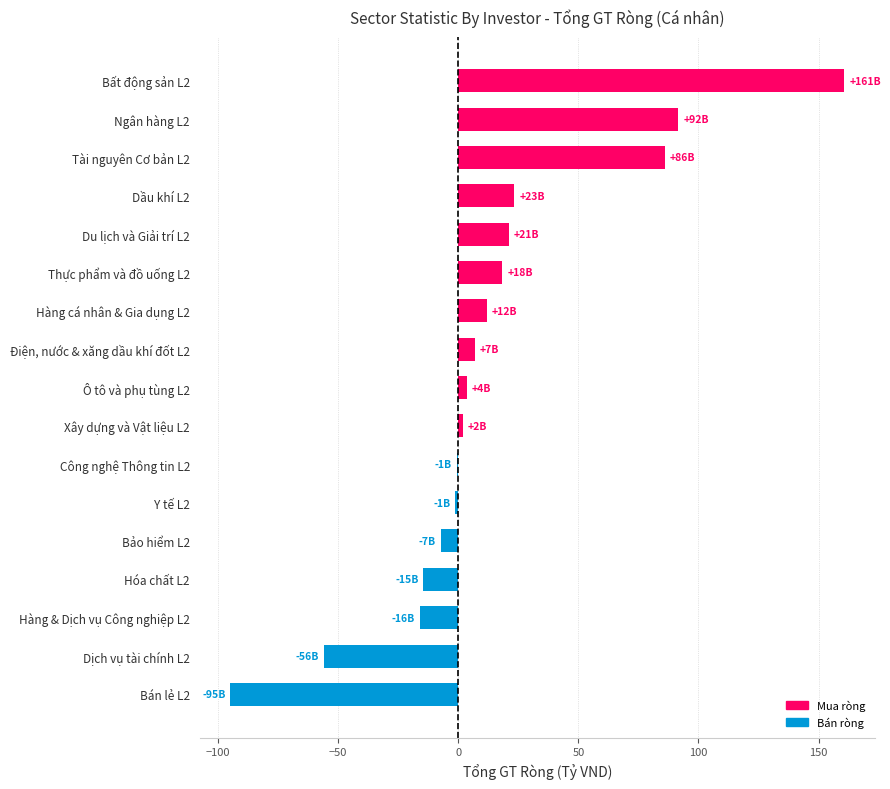

Count the number of values greater than 3.

9